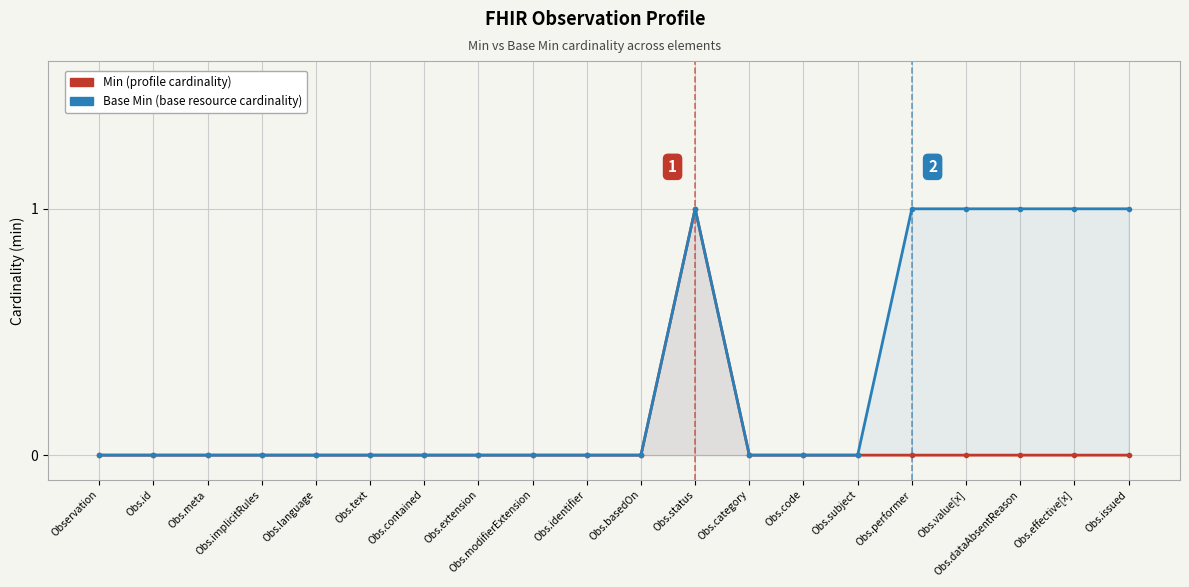

At which category is the sum across all series the highest?

Obs.status